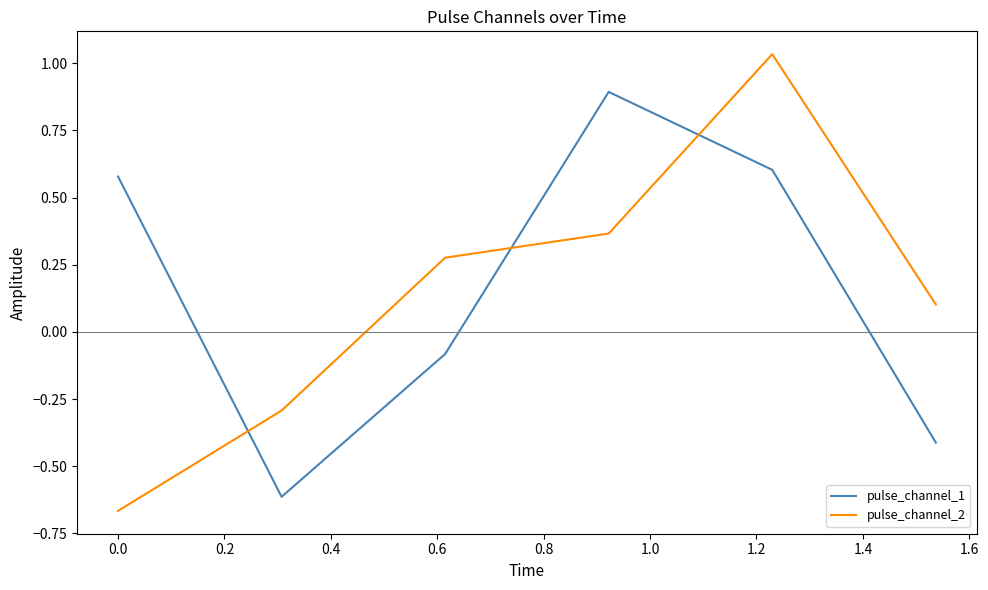

What is the lowest value of the pulse_channel_1 series?

-0.6